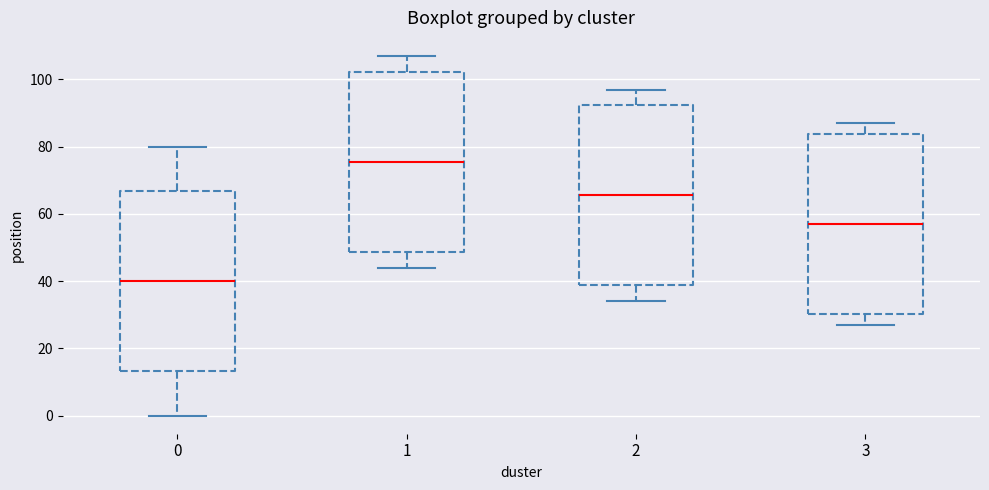

Reading left to right, read every box against the y-axis: the position of its median line, the range the box covers, and the ends of its whiskers. The values are not printed on the chart, so give them approximately, as read against the axis.

0: median 40, box 14 to 66, whiskers 0 to 80
1: median 76, box 48 to 102, whiskers 44 to 108
2: median 66, box 38 to 92, whiskers 34 to 98
3: median 58, box 30 to 84, whiskers 28 to 88